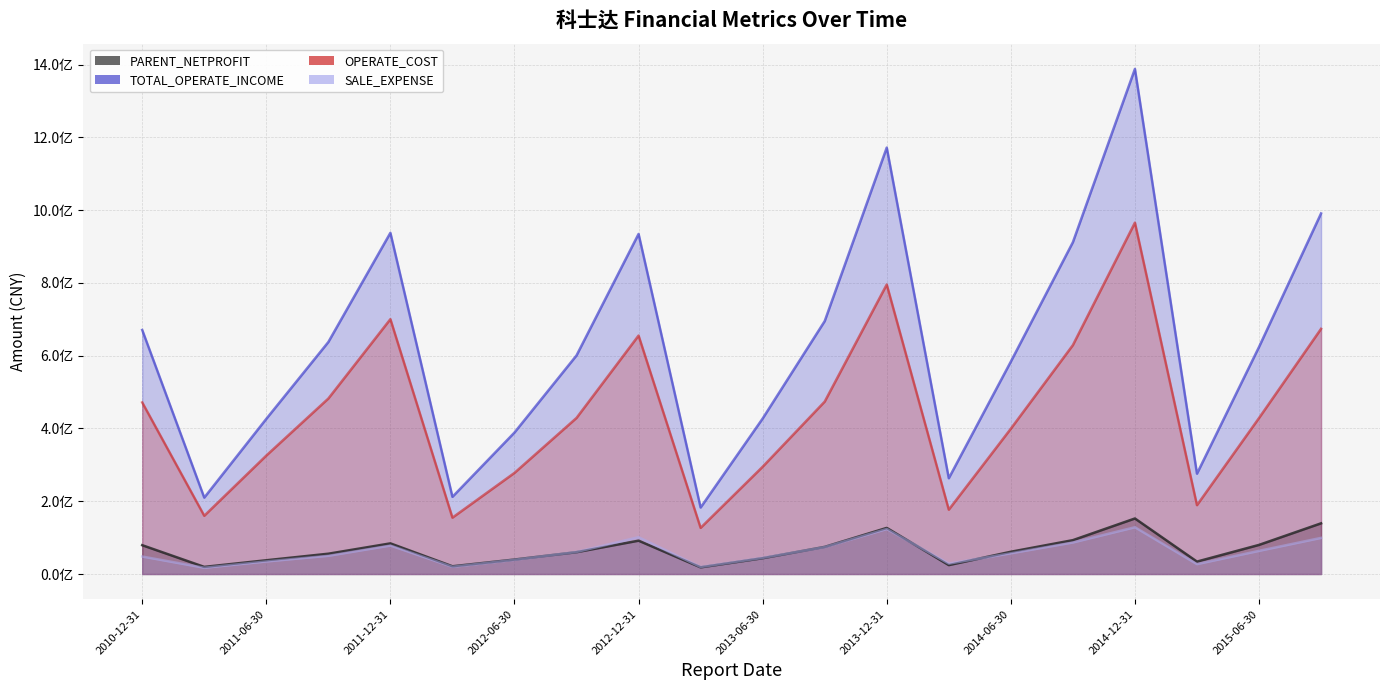

How many interior local peaks does the PARENT_NETPROFIT series have?

4